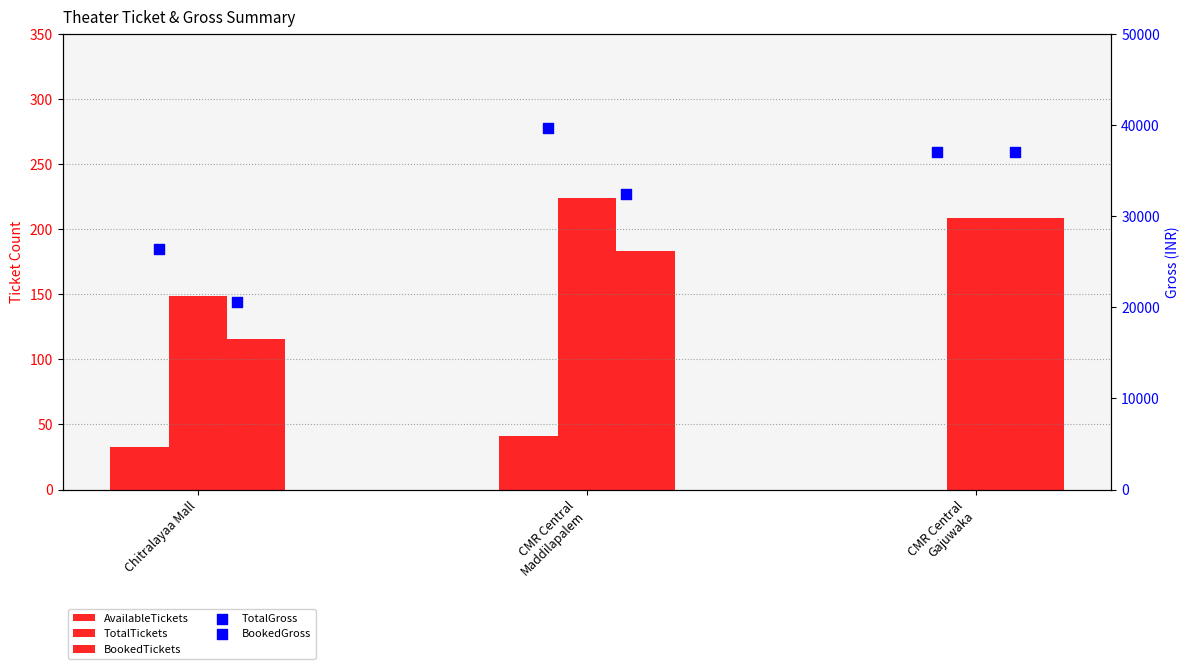

Which series contains the highest Y value?

TotalGross